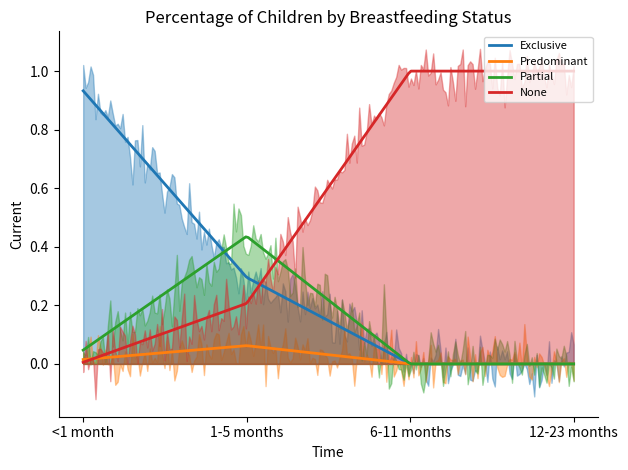

What is the maximum value shown in the chart?

1.0